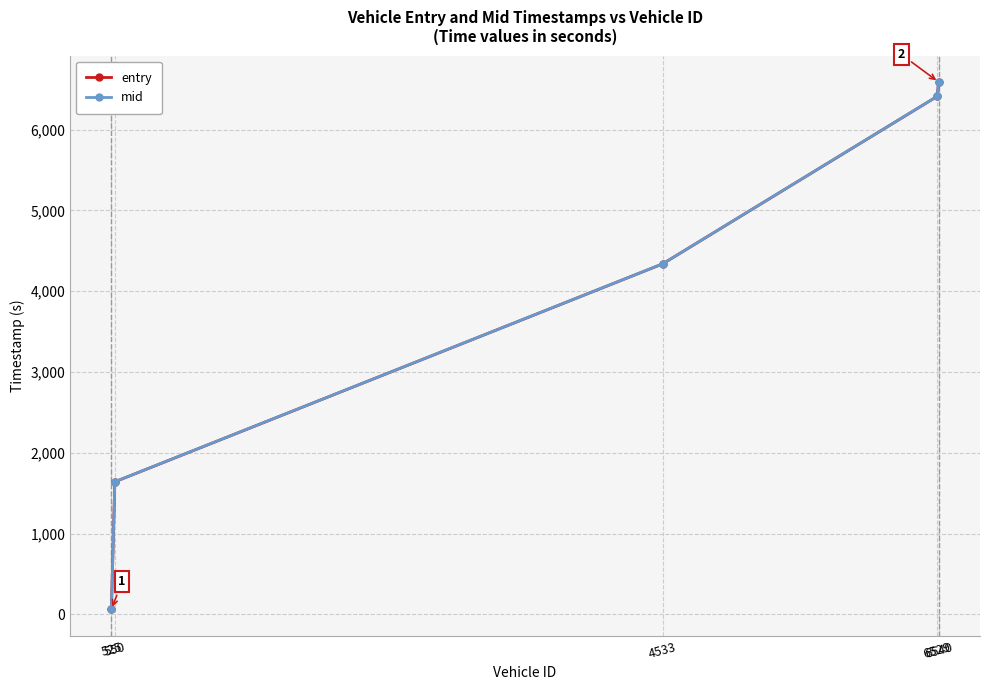

Reading left to right, extract all data points from this chart.

entry: 62.5	1641.3	4337.5	6409.6	6588.2
mid: 63.3	1642.2	4338.4	6410.5	6589.1